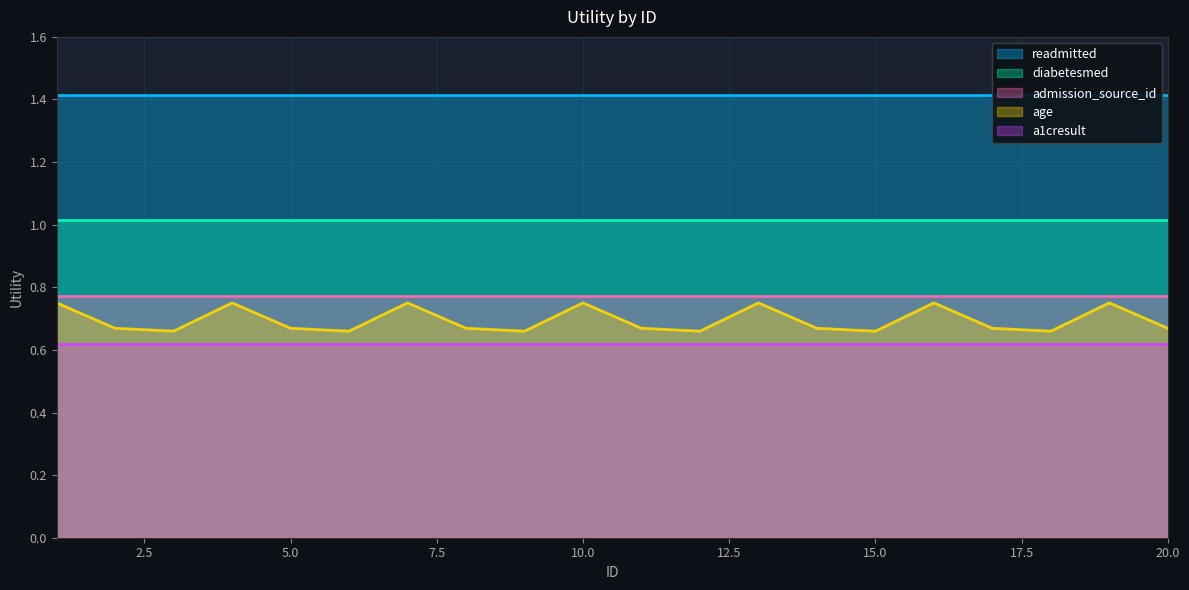

At 18, list the series in order from smallest to largest.

a1cresult, age, admission_source_id, diabetesmed, readmitted